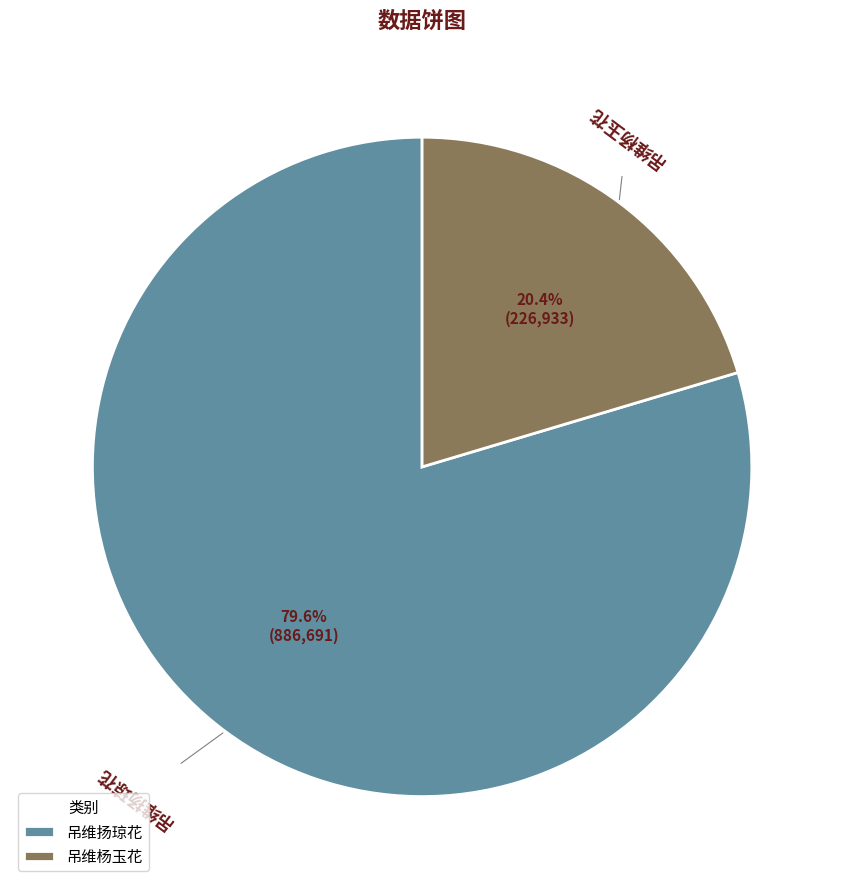

Rank the categories by value from lowest to highest.

吊维杨玉花, 吊维扬琼花